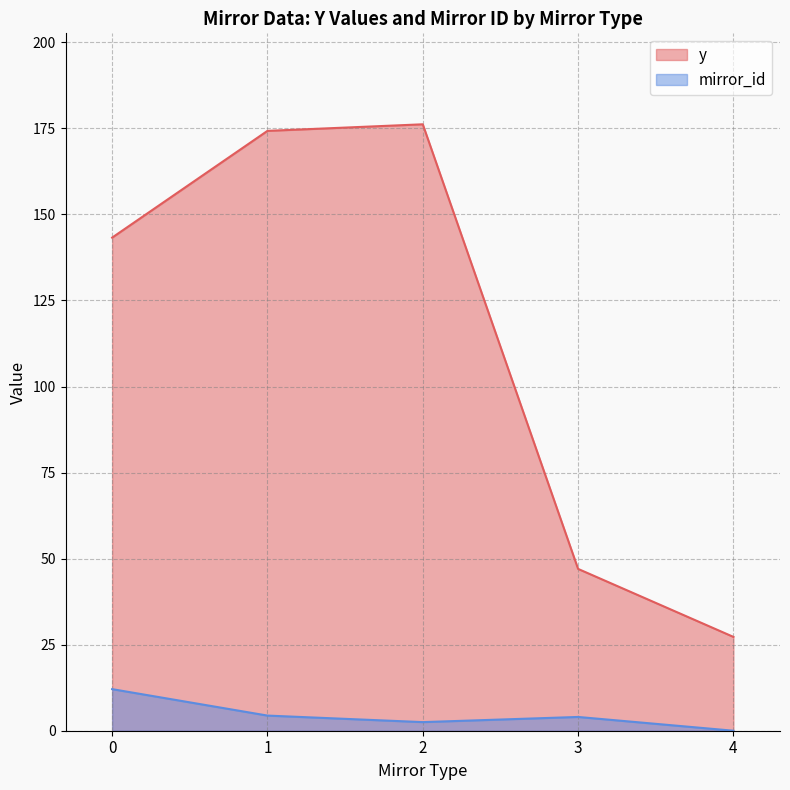

True or false: y and mirror_id intersect in this chart.

False